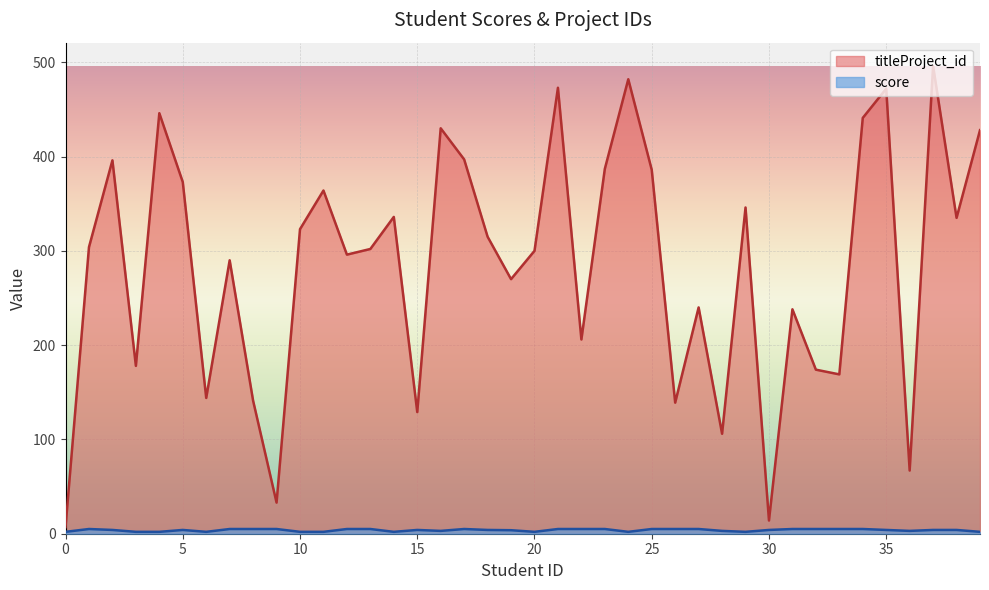

Between 33 and 34, which is larger?

34